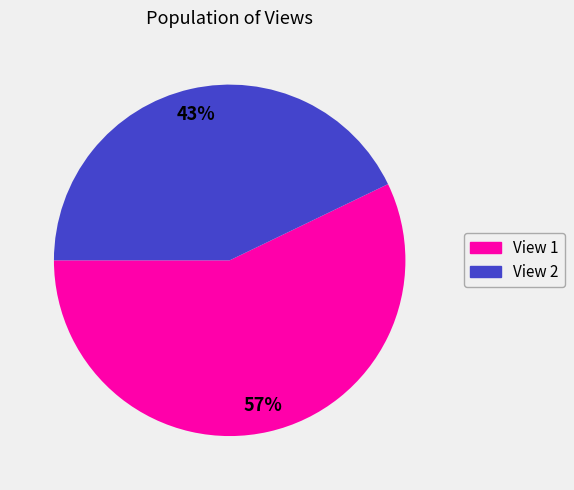

How many segments does this pie chart have?

2